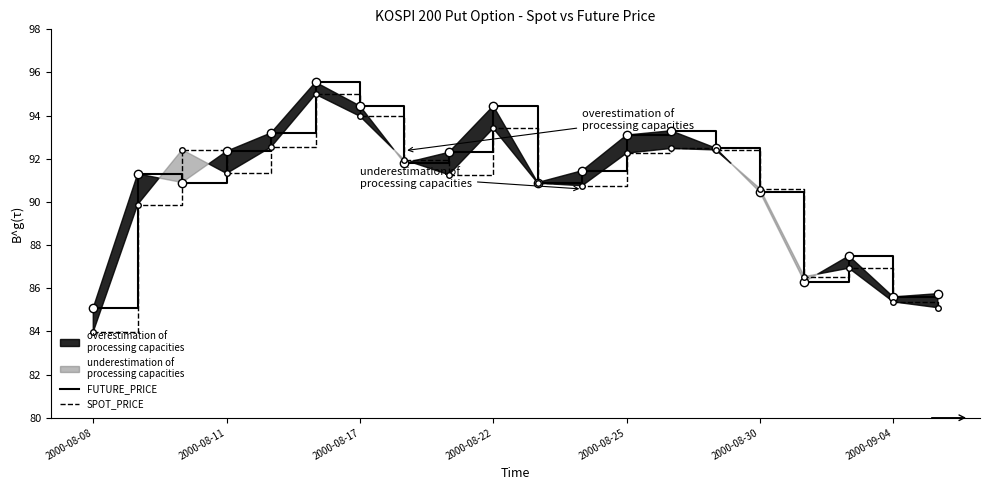

True or false: FUTURE_PRICE has a value of 94.5 at 2000-08-22.

True